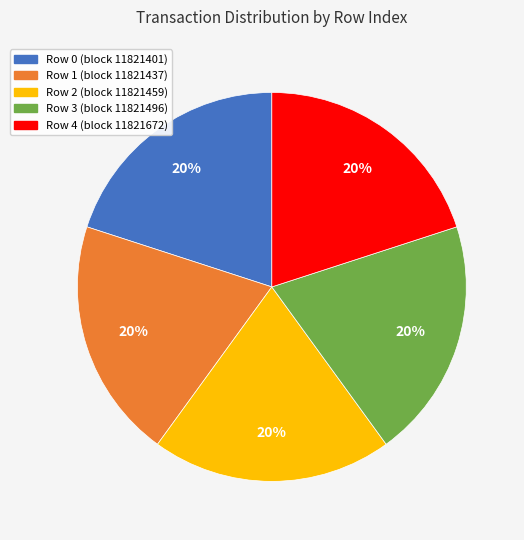

How many slices are in this pie chart?

5